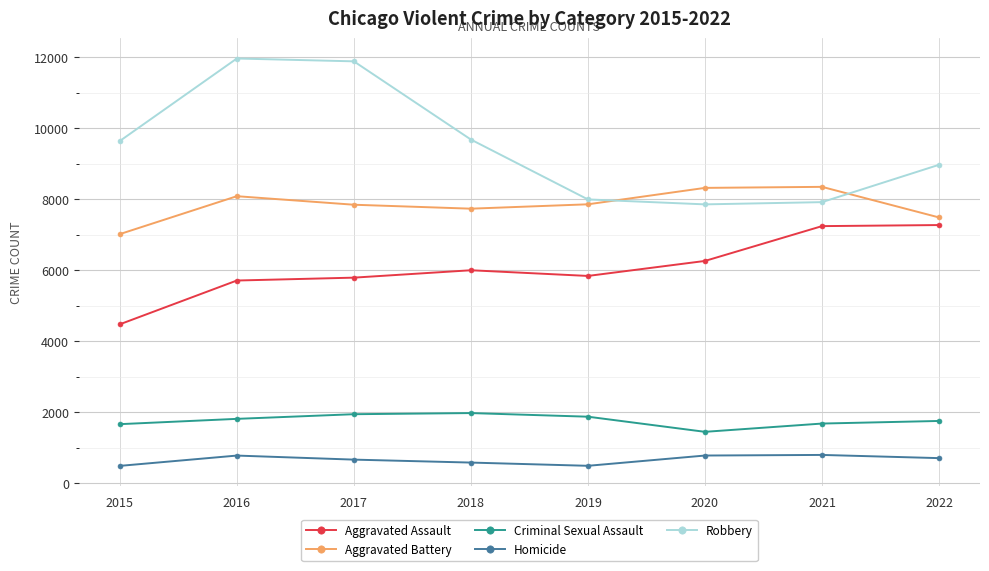

The value of Criminal Sexual Assault at 2016 is 3172. True or false?

False